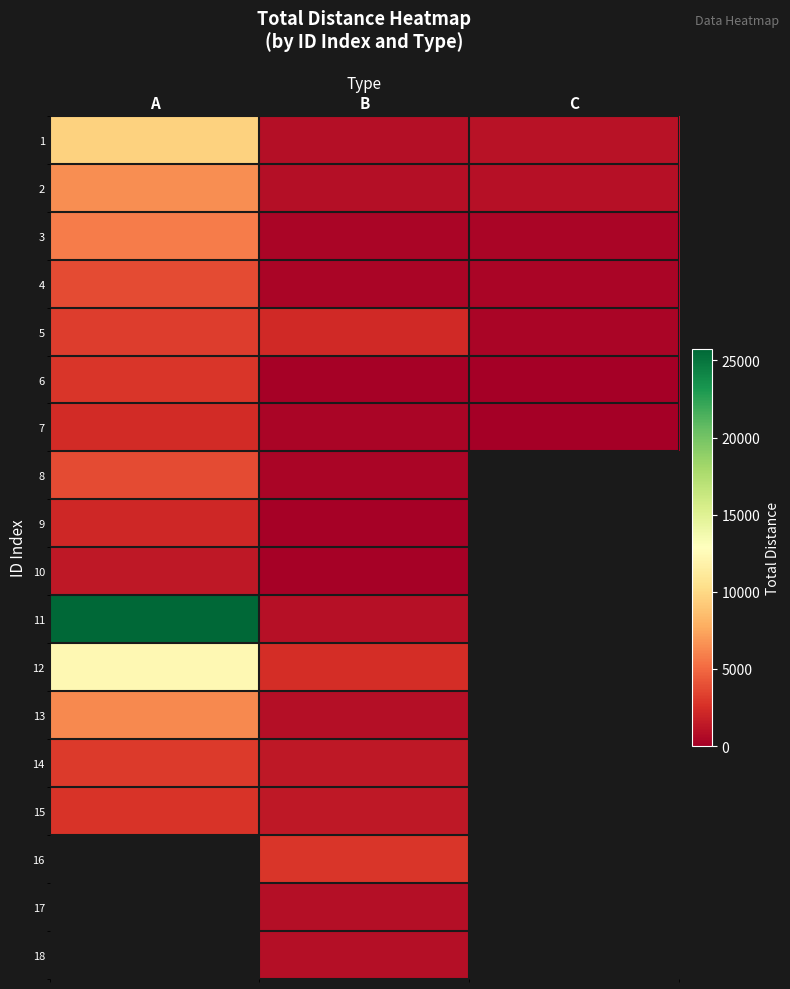

What is the spread (max minus min) of values at A?

24366.0